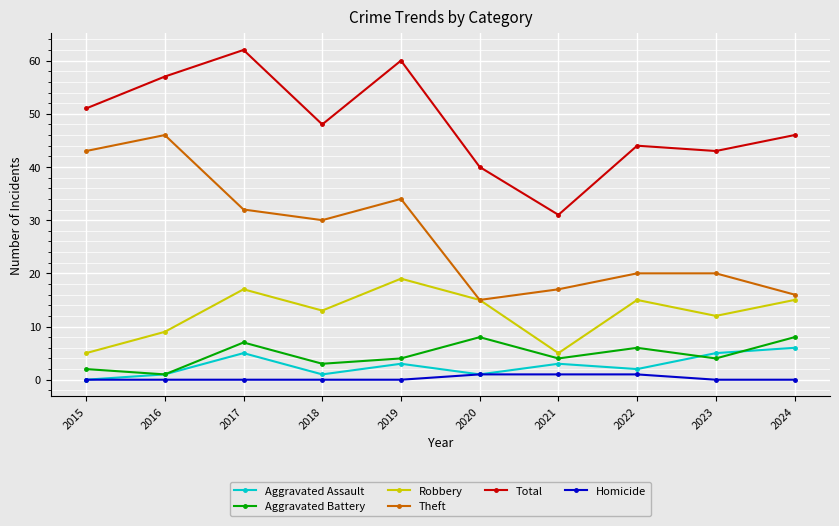

True or false: Total and Aggravated Battery cross at least once.

False